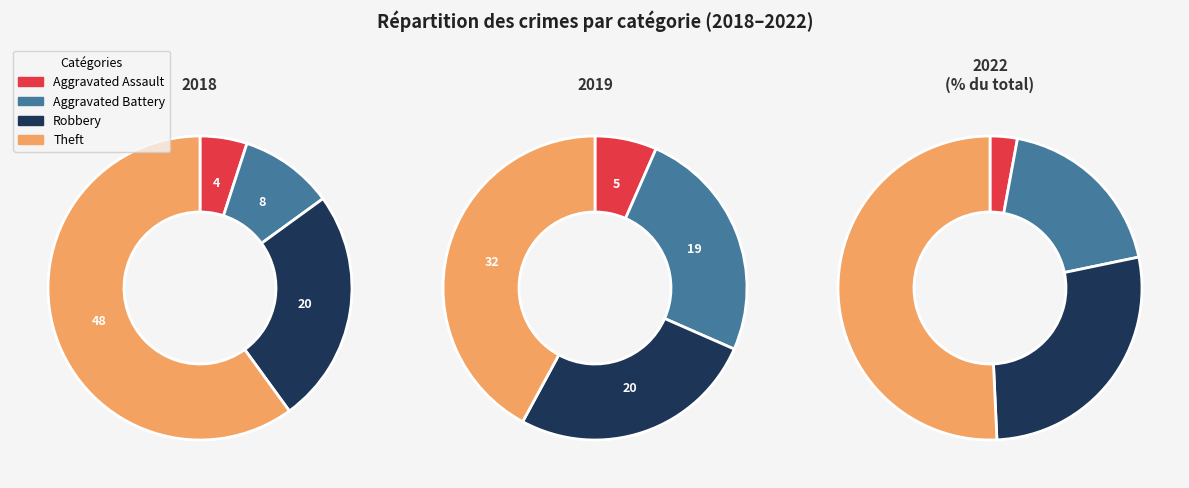

To the nearest percent, what portion does Aggravated Assault represent?

7%